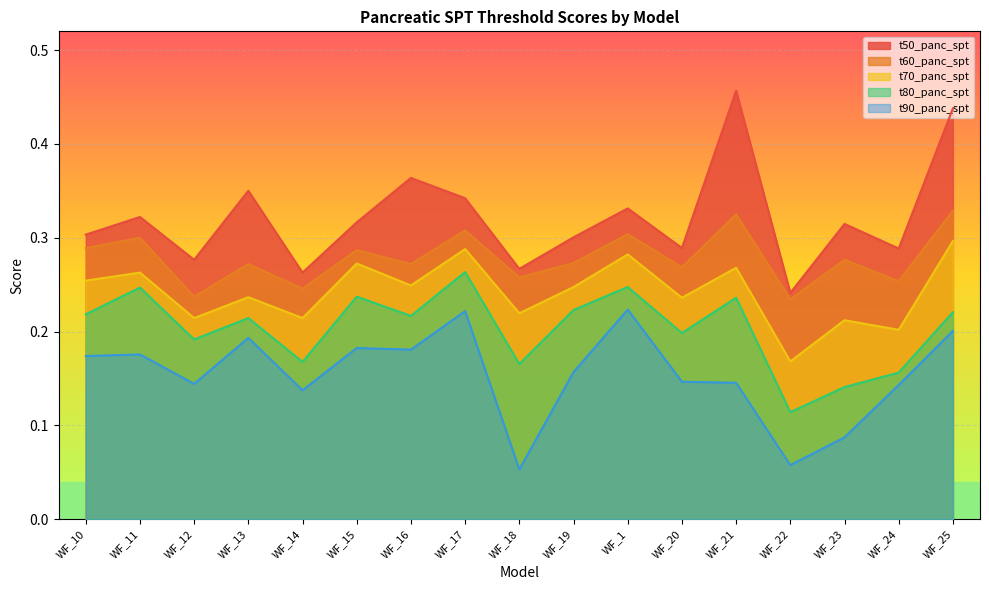

Which series has the largest range (max minus min)?

t50_panc_spt